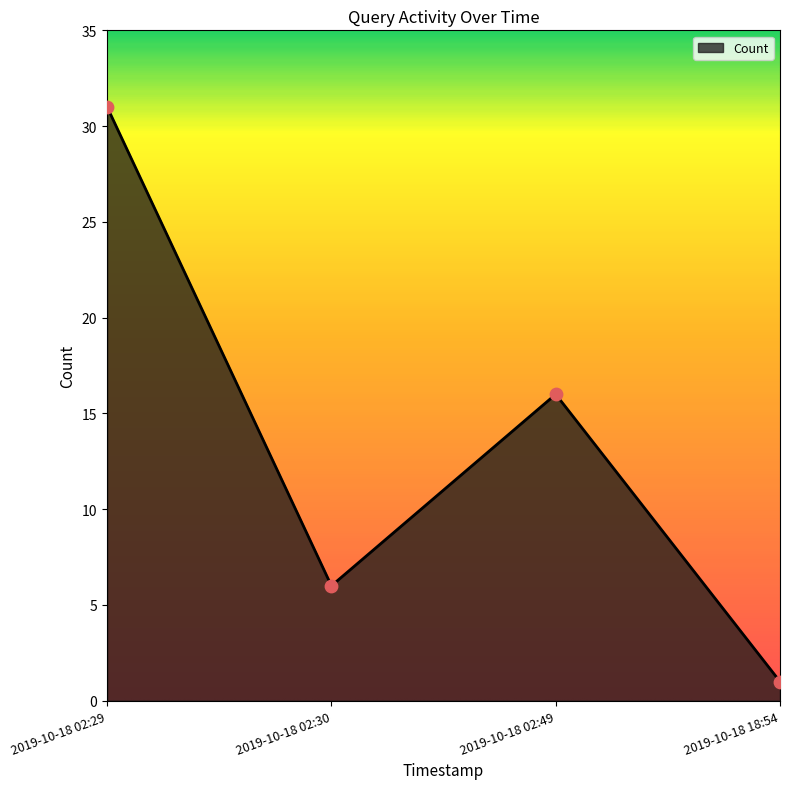

Which has a higher value, 2019-10-18 02:29 or 2019-10-18 18:54?

2019-10-18 02:29